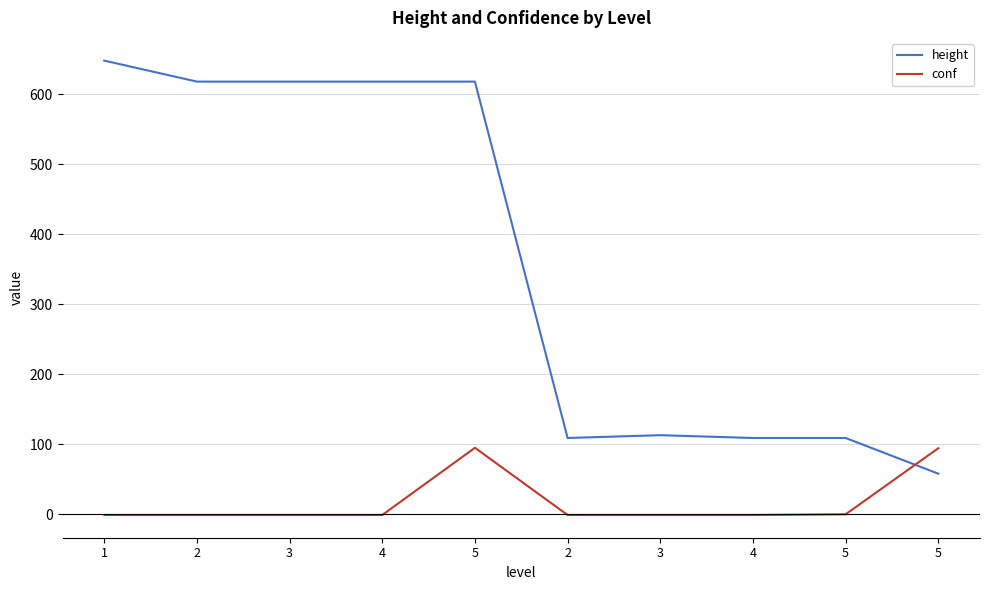

Where do height and conf first cross each other?

5 and 5